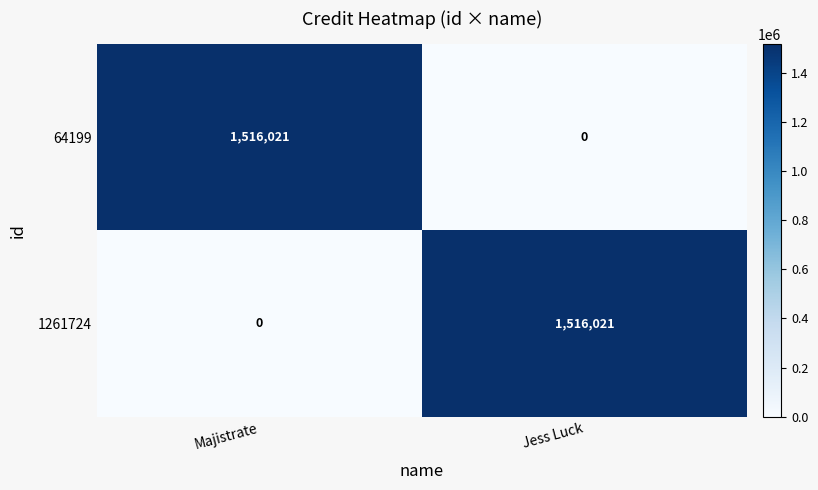

What is the maximum value for 64199?

1516021